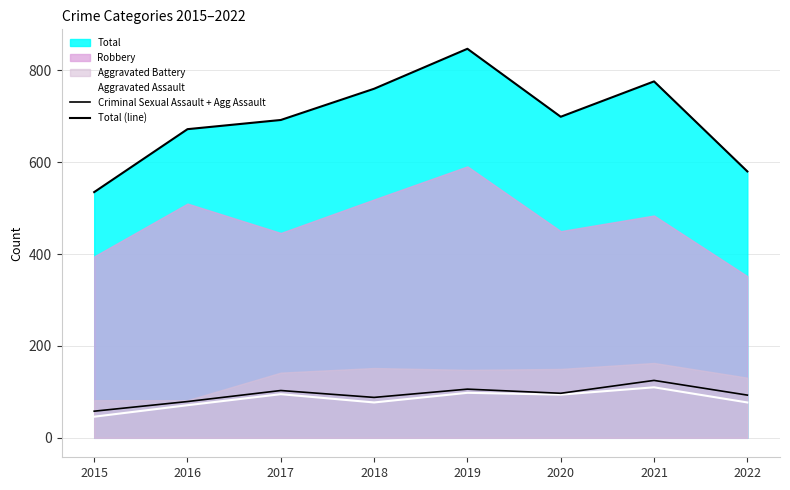

How many lines are shown in the chart?

3